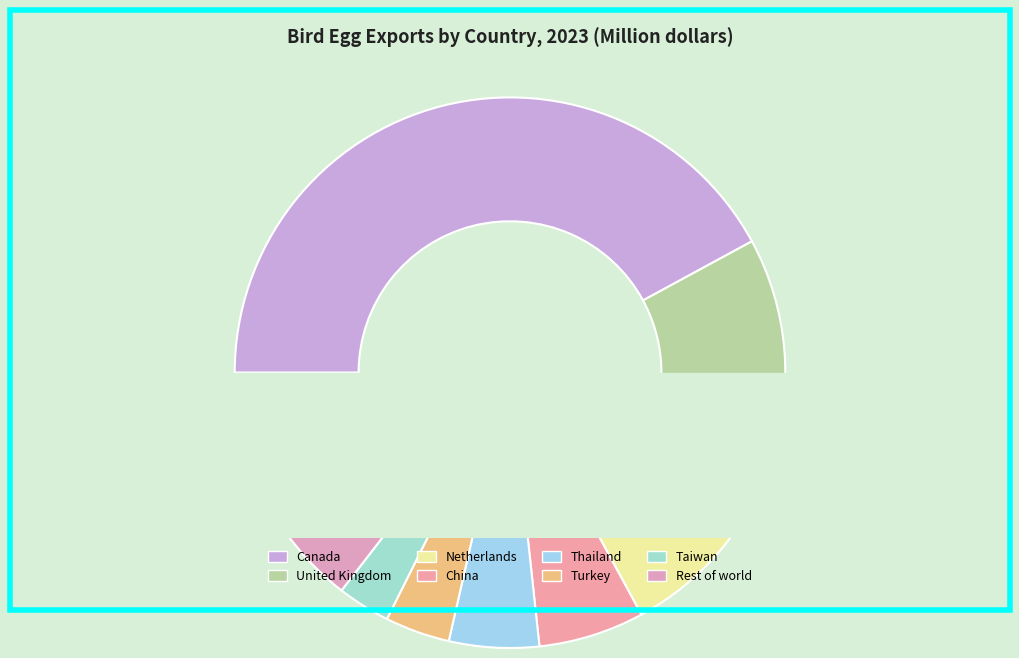

To the nearest percent, what is the difference between the largest and smallest slice percentages?

39%